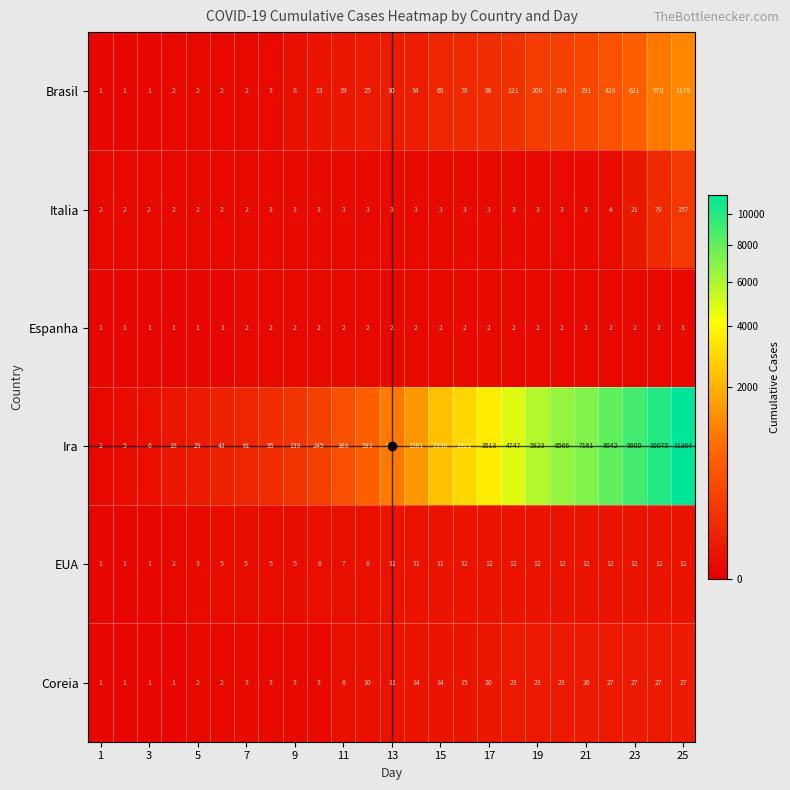

Which series has the largest total across all categories?

Ira